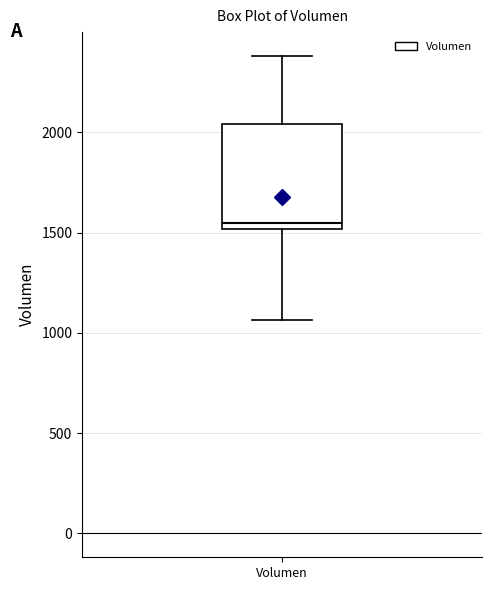

Where does the lower whisker of the box for Volumen end on the y-axis? The values are not printed on the chart, so give them approximately, as read against the axis.

1050